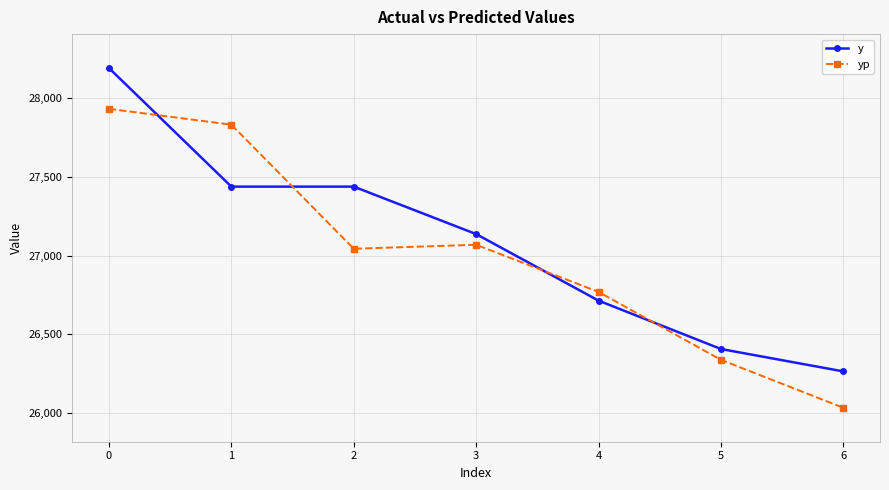

Rank the series at 2 from lowest to highest value.

yp, y